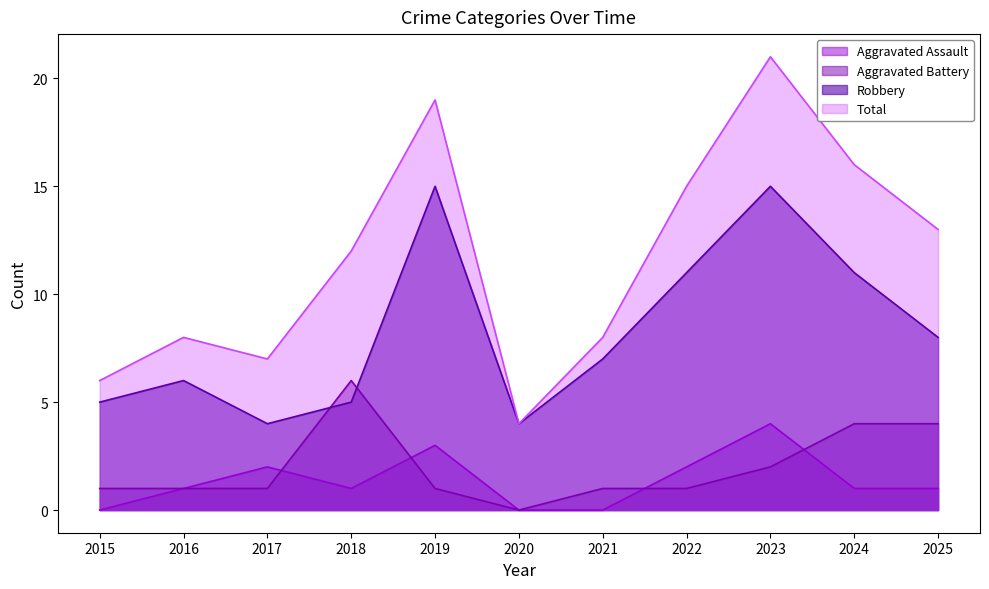

True or false: Robbery and Total cross at least once.

False